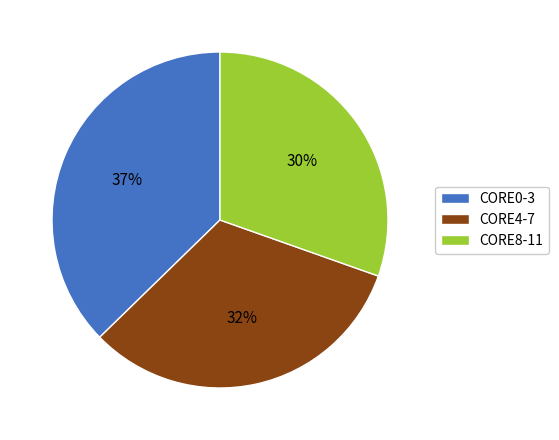

Is there a majority slice in this chart?

No